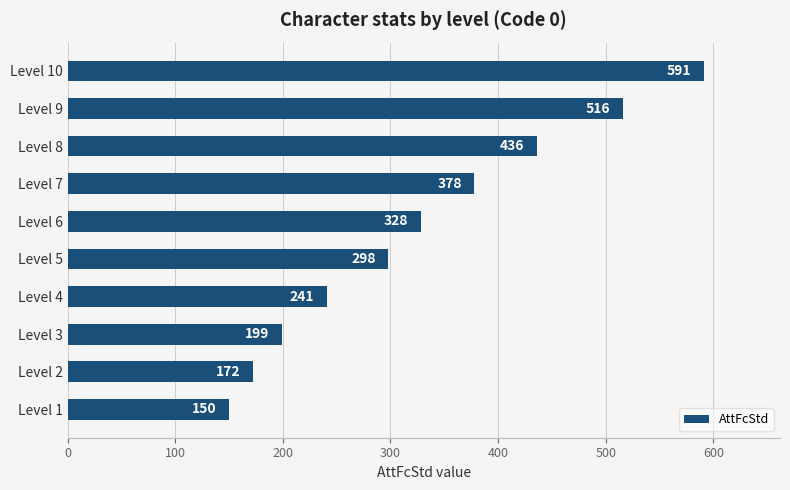

List the labels in order of value, smallest first.

Level 1, Level 2, Level 3, Level 4, Level 5, Level 6, Level 7, Level 8, Level 9, Level 10